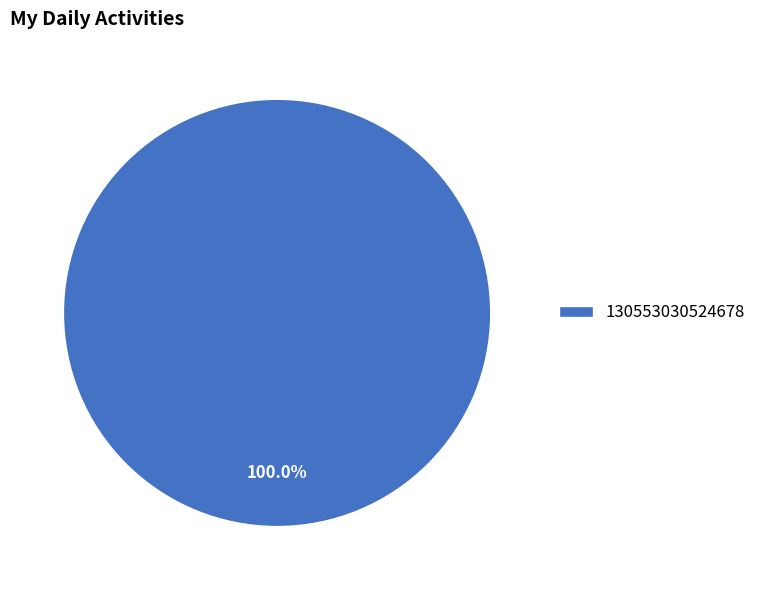

Is there a majority slice in this chart?

Yes